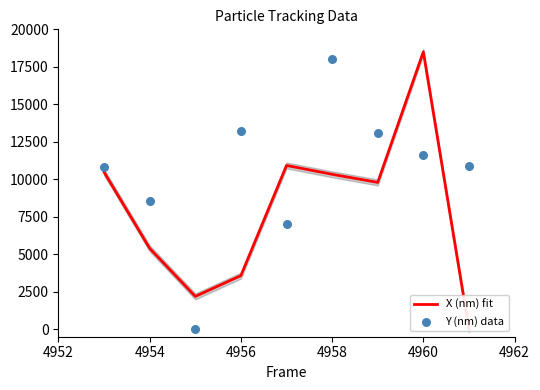

Which series has the widest spread of Y values?

X (nm) fit